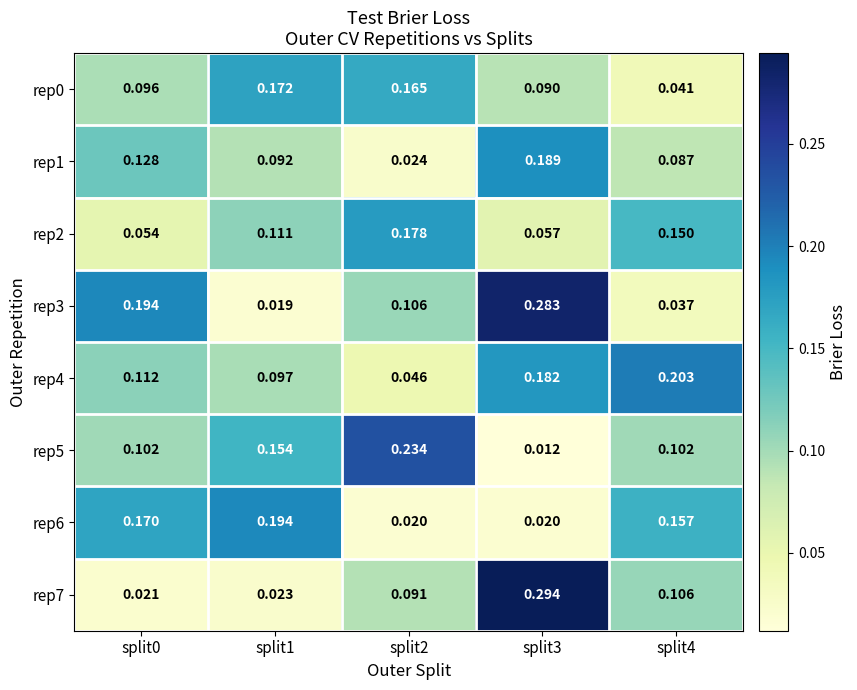

At how many categories does at least one series exceed 0?

5